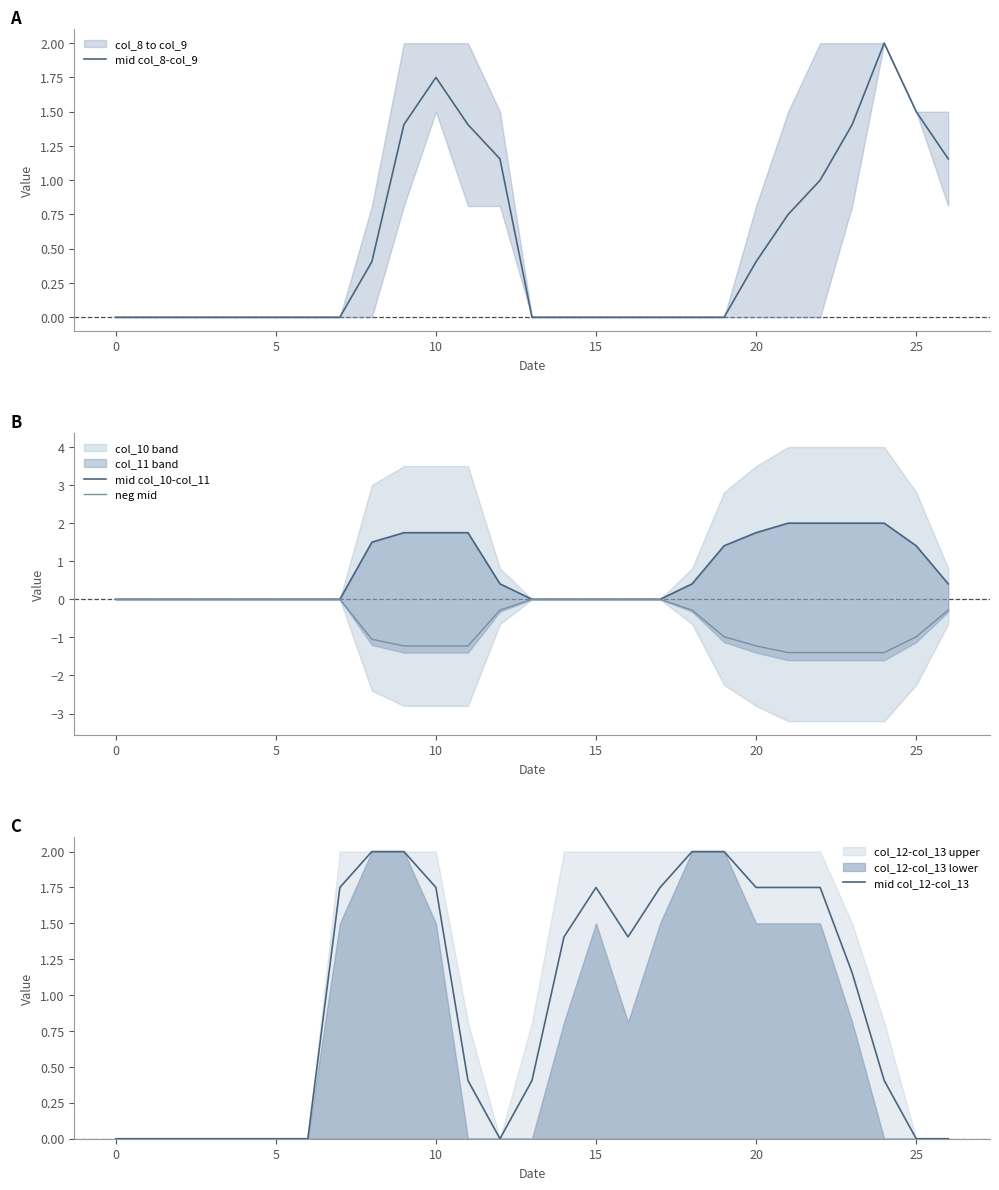

How many values in the mid col_12-col_13 series are below 1?

13